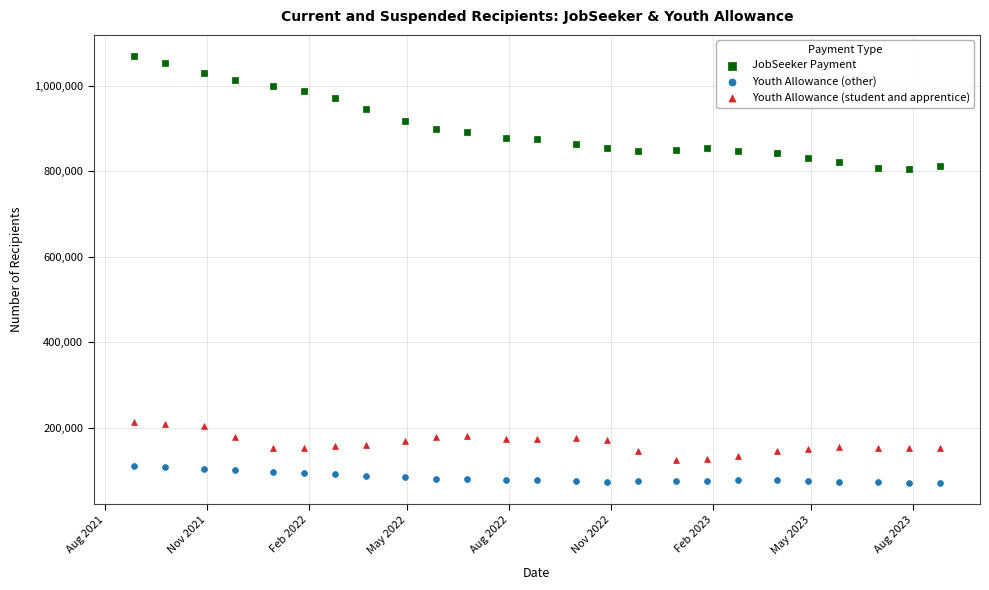

What are all the series names shown in the legend?

JobSeeker Payment, Youth Allowance (other), Youth Allowance (student and apprentice)